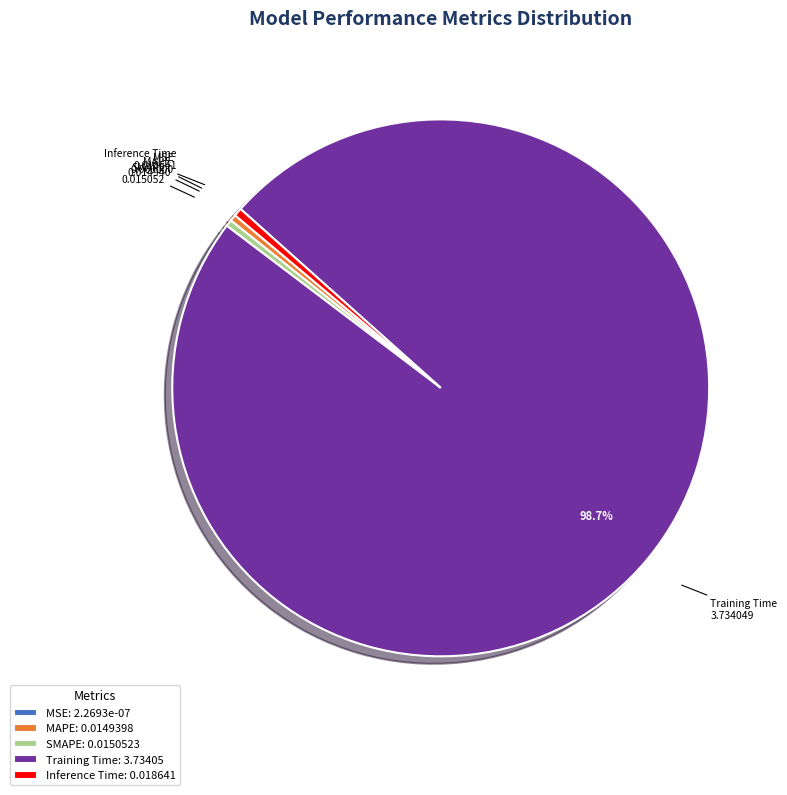

Does any single category account for the majority?

Yes